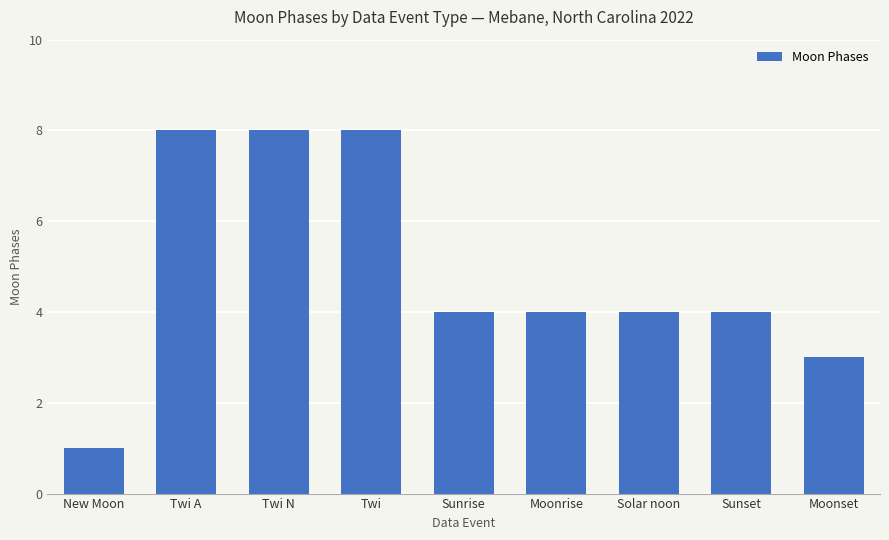

What position from the left is New Moon?

1